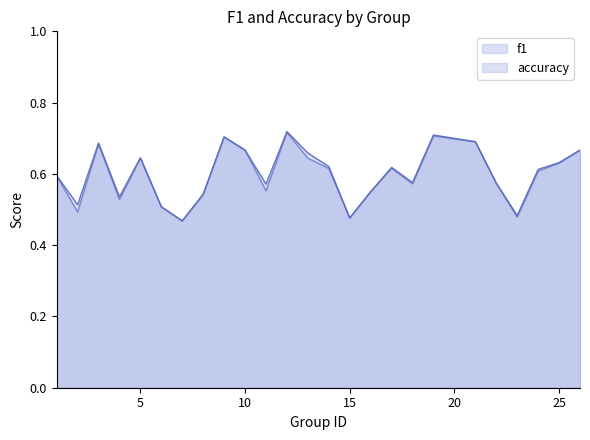

The accuracy series shows 0.7 at 23. True or false?

False